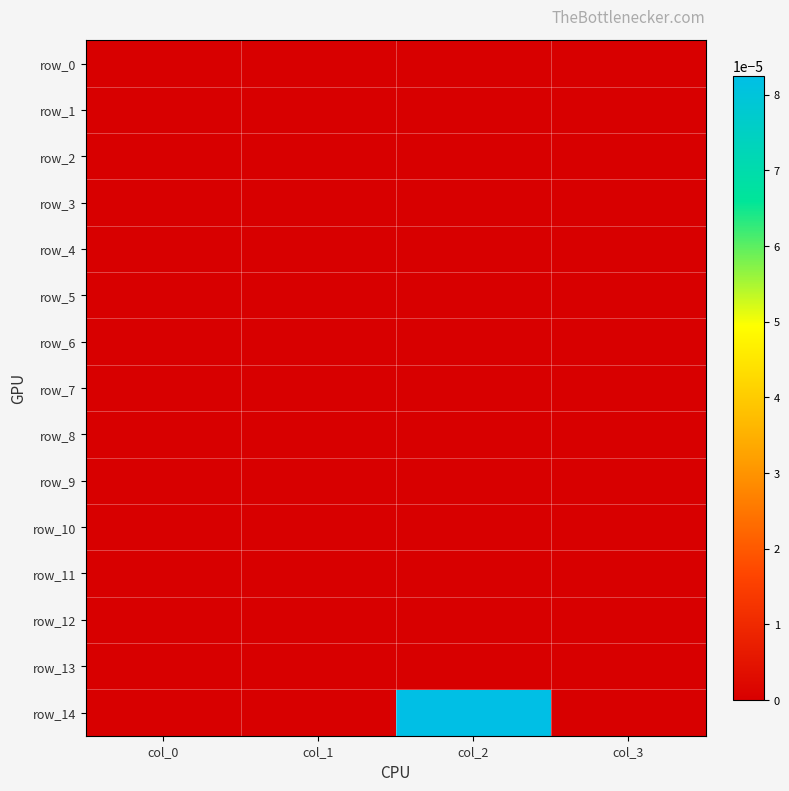

Which series has the largest total across all categories?

row_14